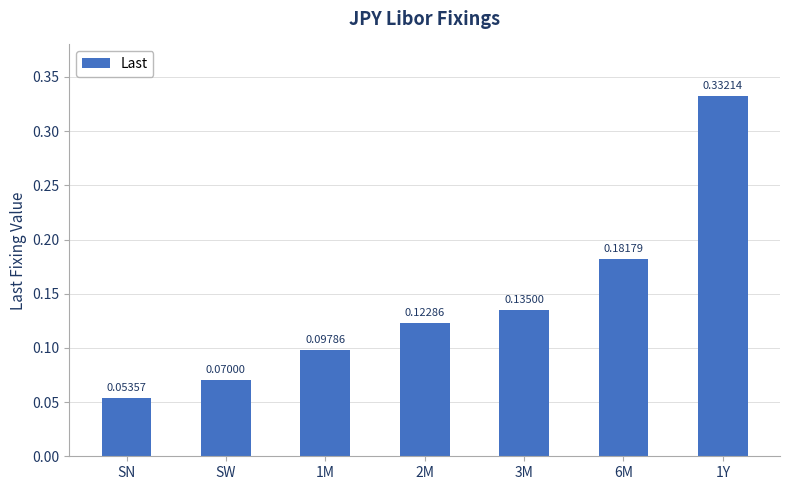

Which has a higher value, 6M or 1Y?

1Y